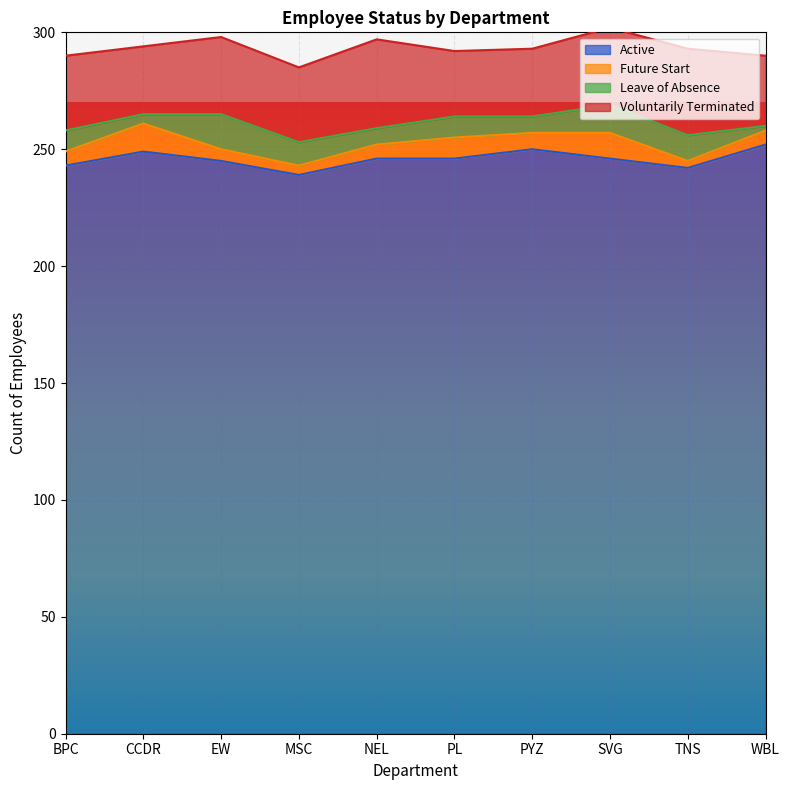

What is the average value of the Future Start series?

7